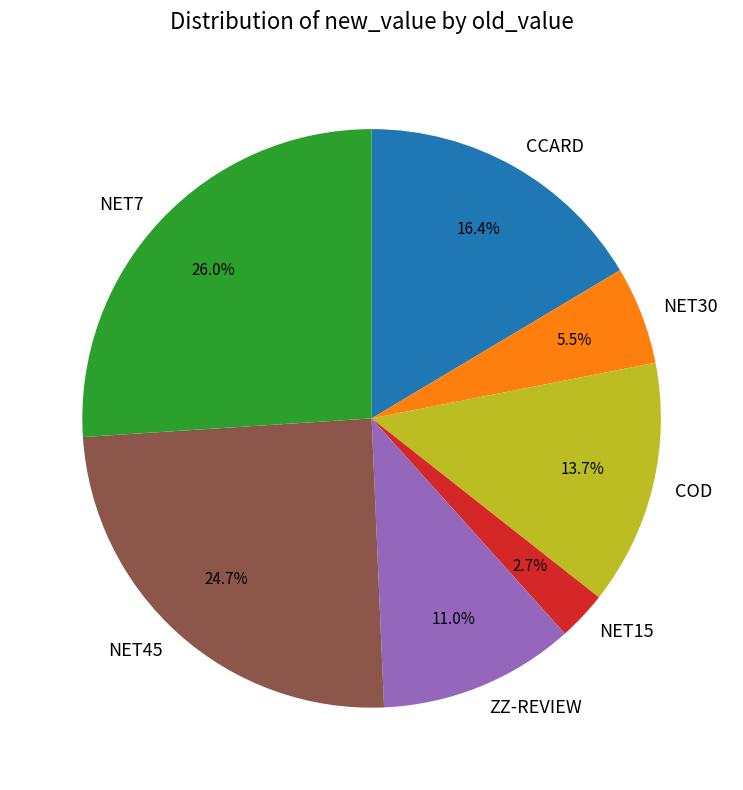

Rank the categories by value from highest to lowest.

NET7, NET45, CCARD, COD, ZZ-REVIEW, NET30, NET15